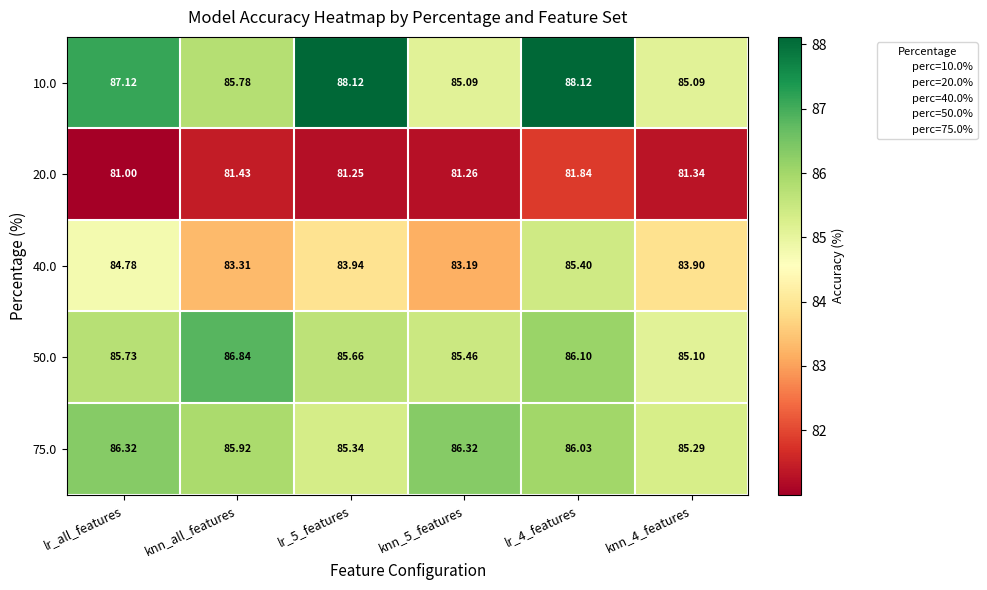

At which label is 10.0 closest to 86?

knn_all_features